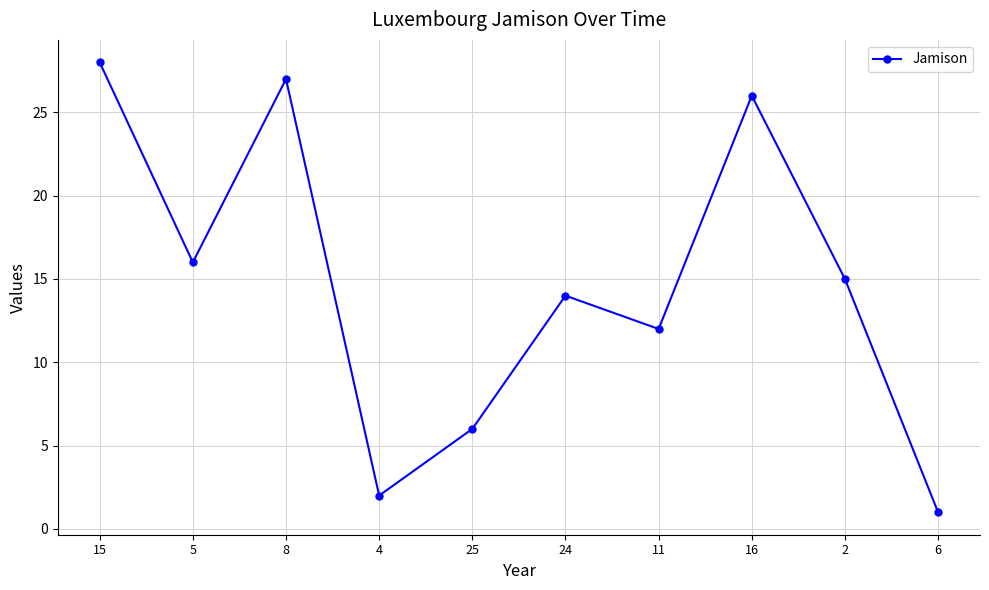

What is the sum of the values at 5 and 16?

42